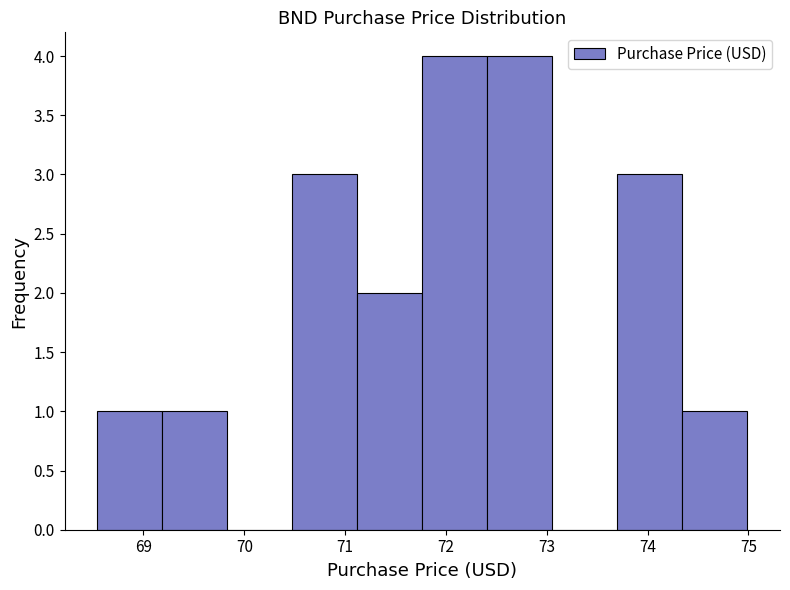

How tall is the bar that spans 68.5 to 69.2 on the x-axis? Neither the bar edges nor the heights are printed on the chart, so give them approximately, as read against the axes.

1